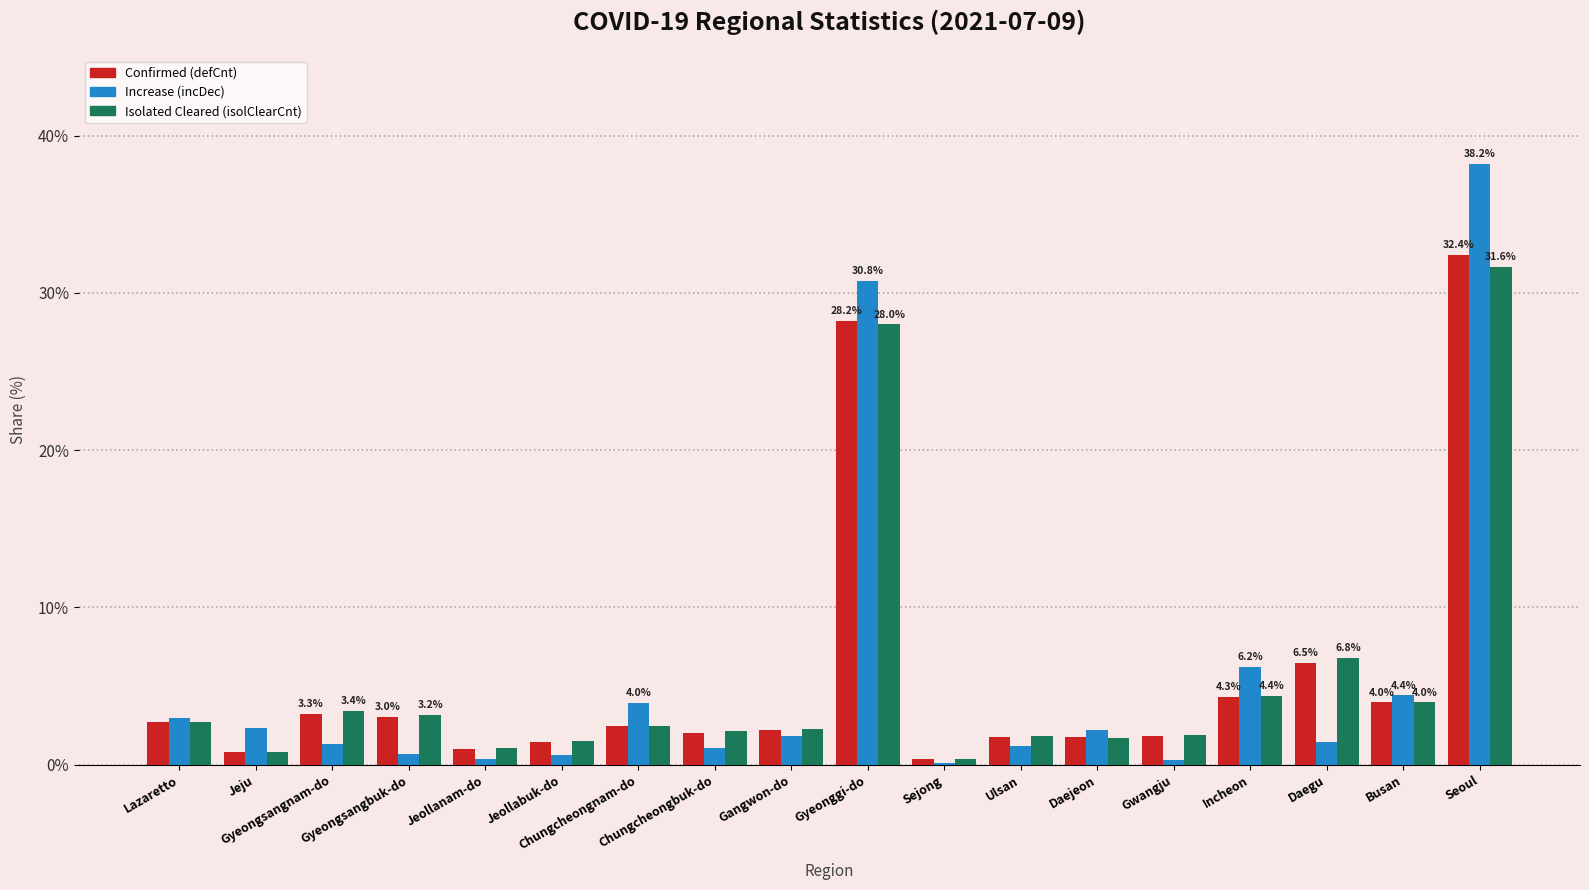

At which label does Confirmed (defCnt) first exceed 2?

Lazaretto